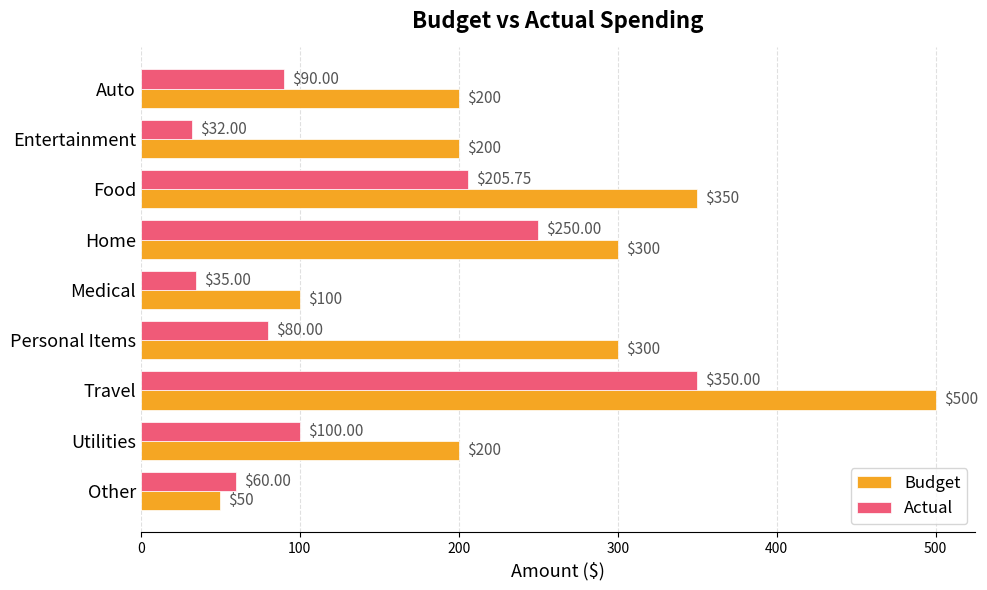

Which category has the lowest value across all series?

Entertainment